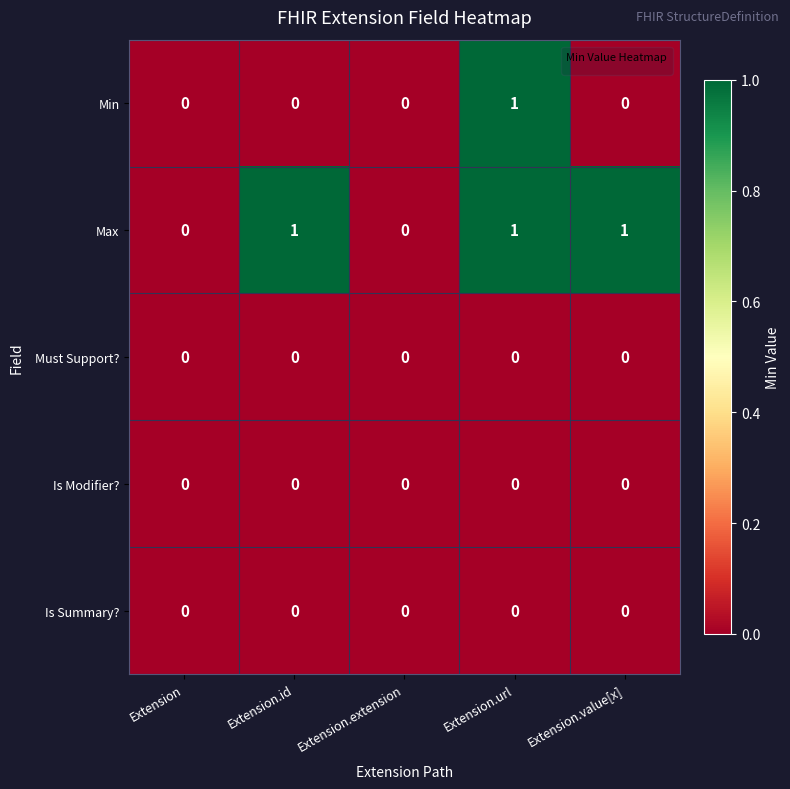

Which series has the largest total across all categories?

Max